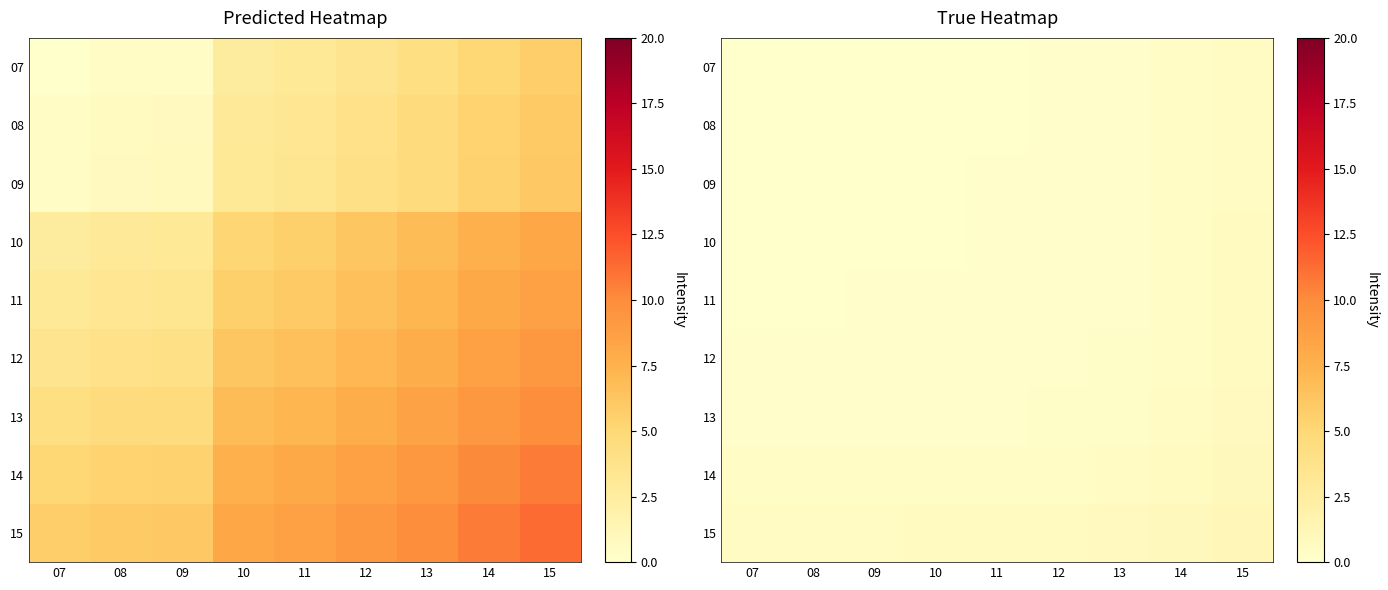

True or false: 11 has a value of 0.1 at 07.

False